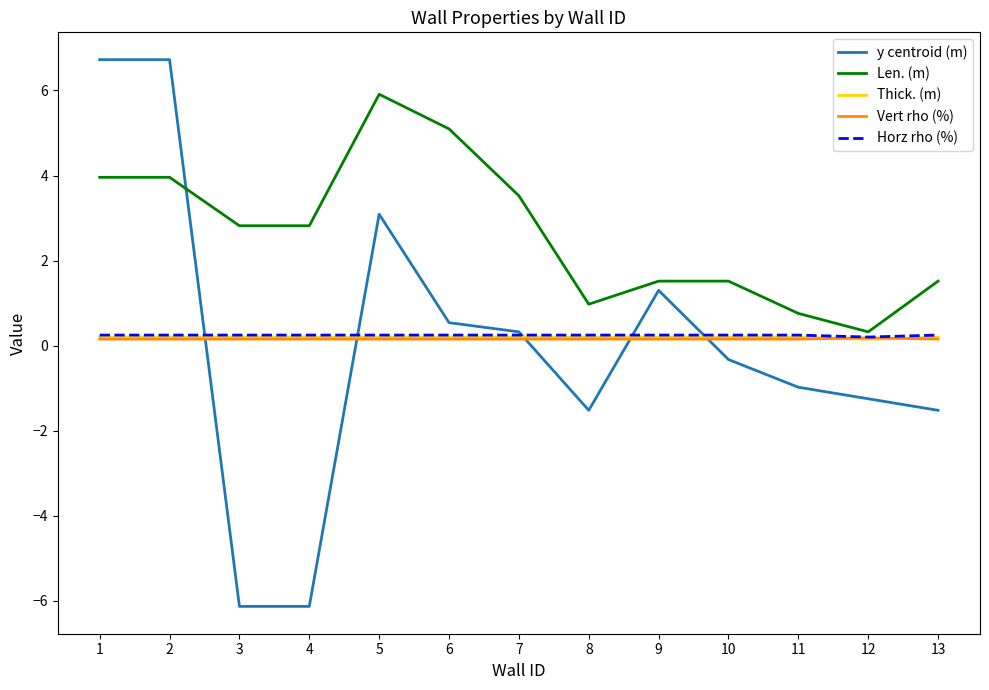

True or false: Thick. (m) and Horz rho (%) intersect in this chart.

False